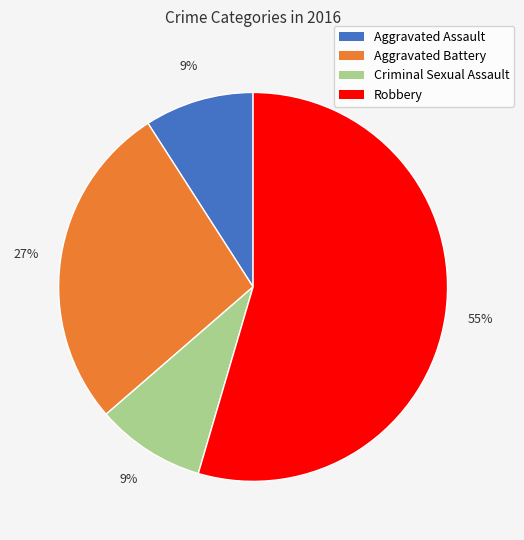

Is it true that Aggravated Assault is 1% of the pie?

False